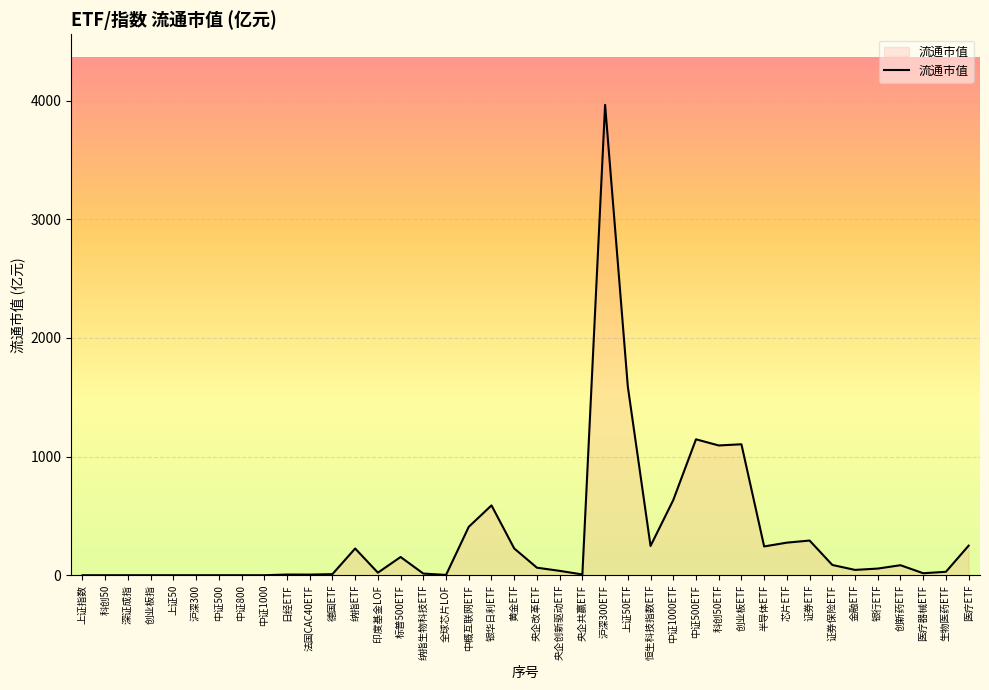

What is the greatest value displayed?

3964.4